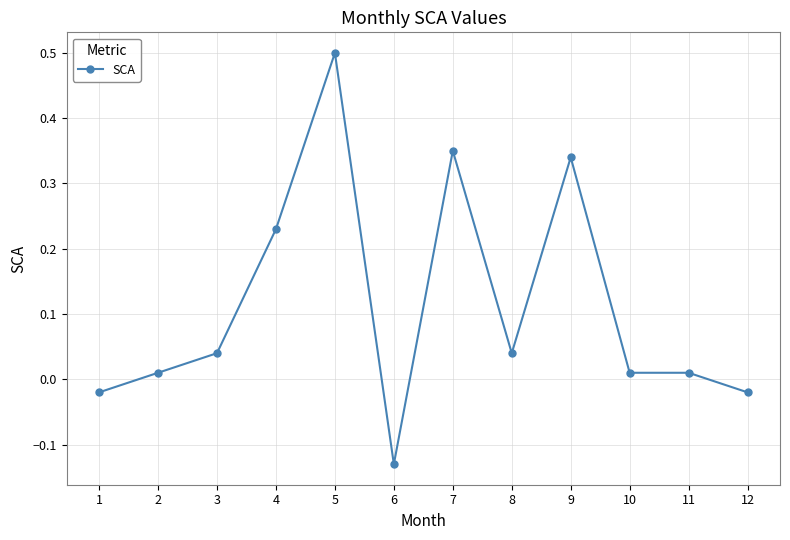

How many data points are less than 0?

3